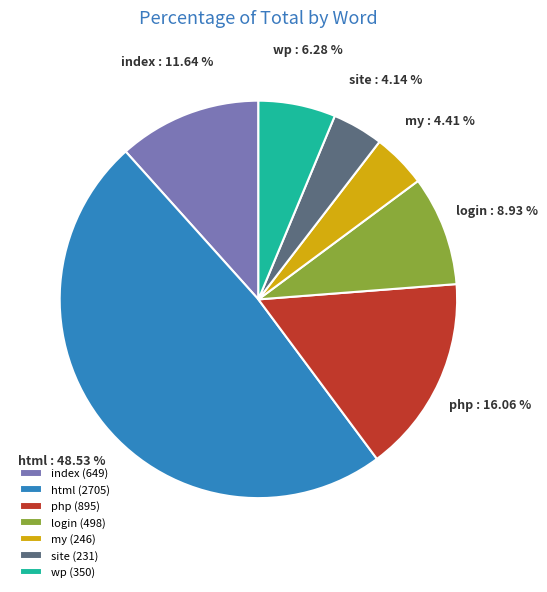

Combined, do index and wp account for over 50%?

No